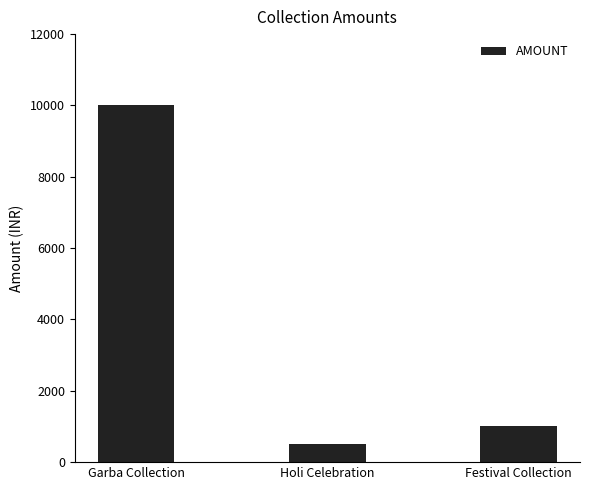

Reading left to right, extract all data points from this chart.

Garba Collection=10000	Holi Celebration=500	Festival Collection=1000